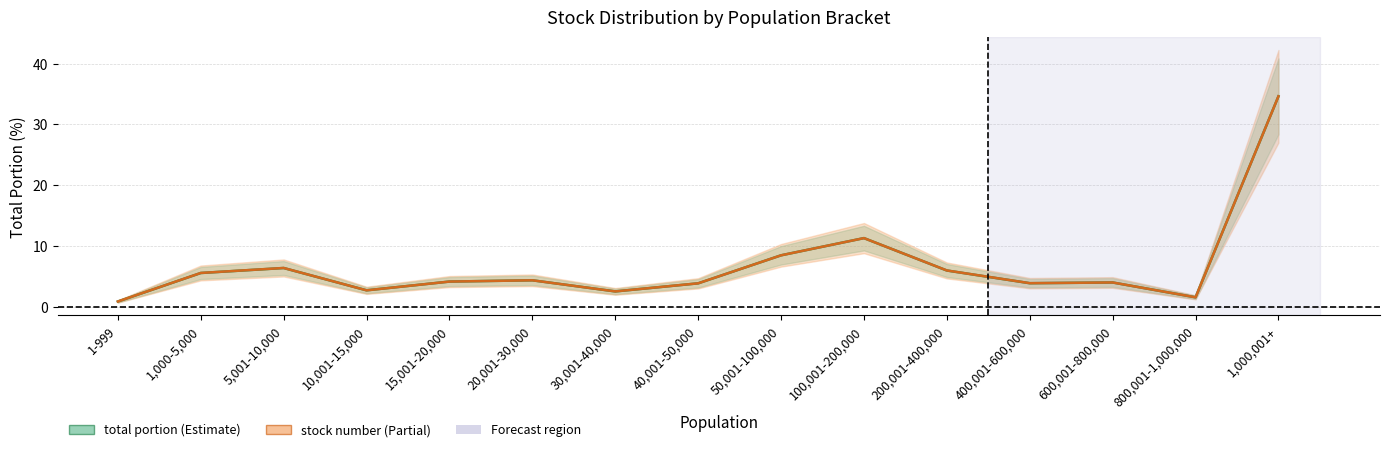

Is it true that stock number equals 6.0 at 200,001-400,000?

True